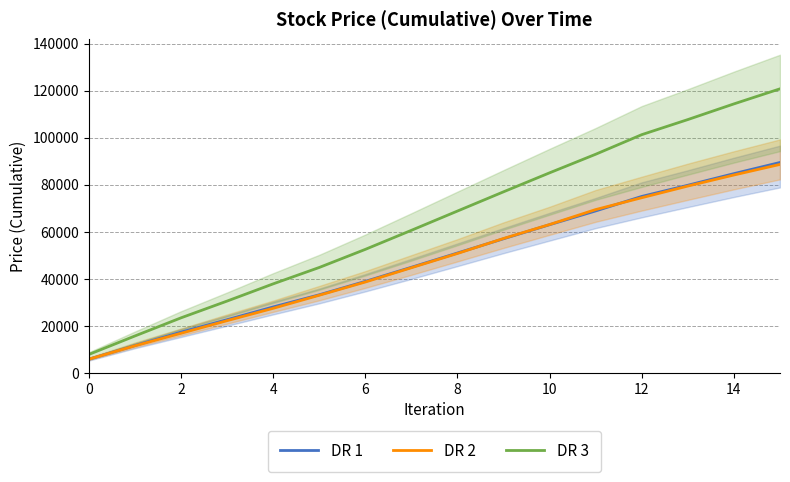

Is the value of DR 2 at 4 greater than the value of DR 3 at 14?

No